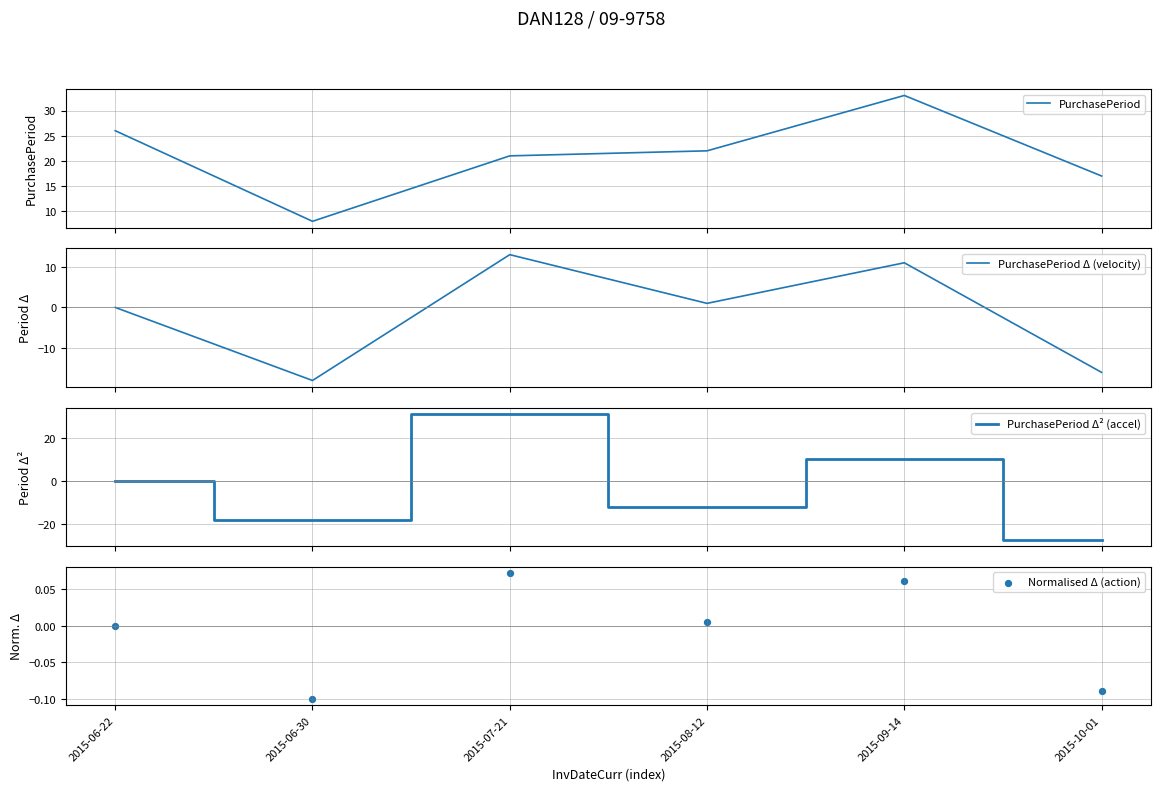

Which series reaches the minimum Y coordinate?

PurchasePeriod Δ² (accel)